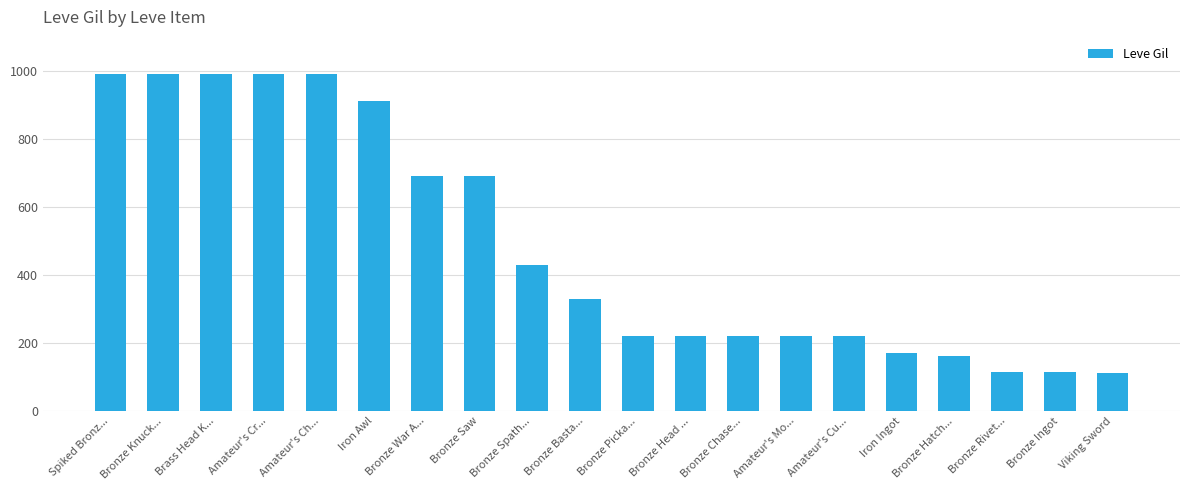

The value at Bronze Knuck... is 990. True or false?

True